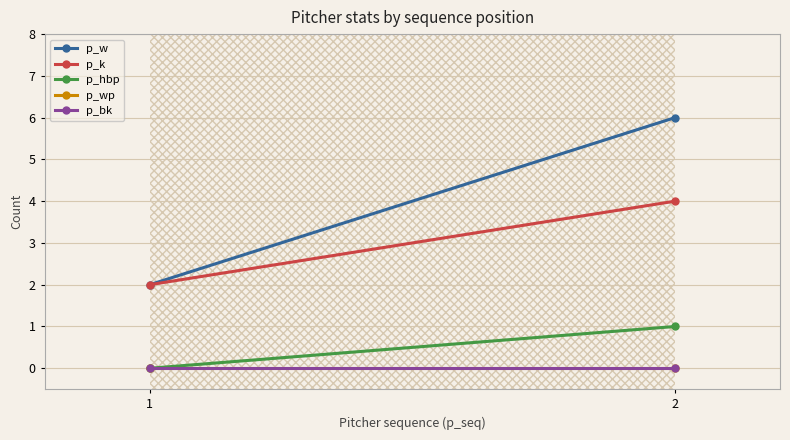

Reading left to right, what are all the values shown in this chart?

p_w: 1=2	2=6
p_k: 1=2	2=4
p_hbp: 1=0	2=1
p_wp: 1=0	2=0
p_bk: 1=0	2=0